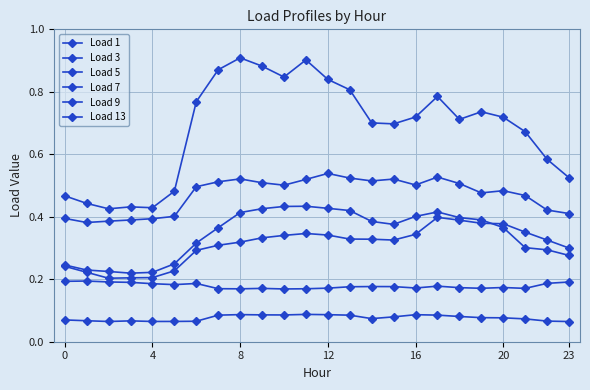

True or false: Load 7 and Load 13 cross at least once.

False